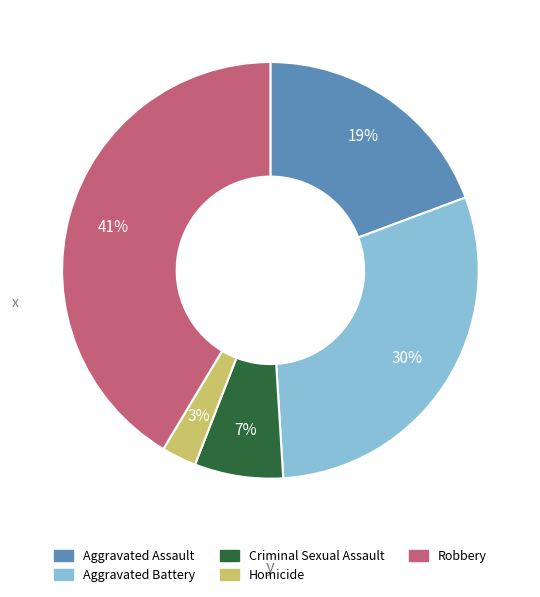

Approximately how many times larger is the value at Homicide compared to Robbery?

0.1